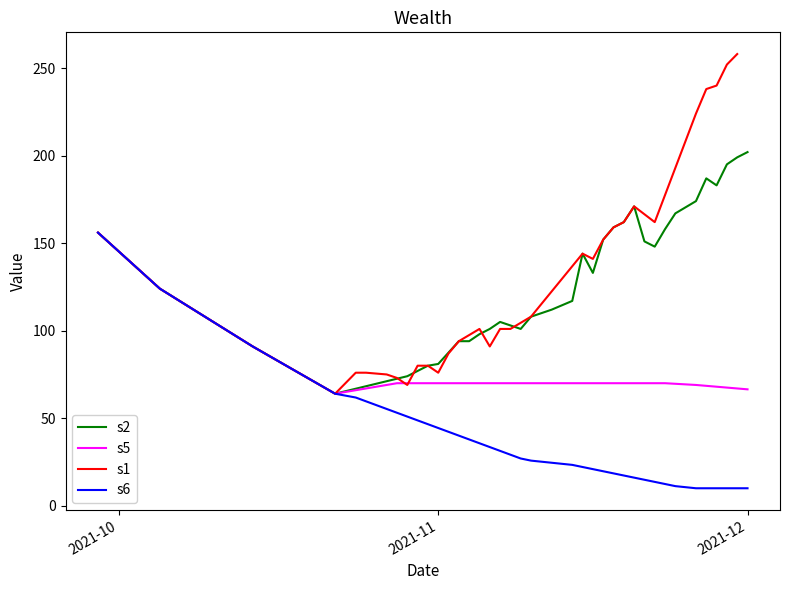

How many data points are less than 29?

20